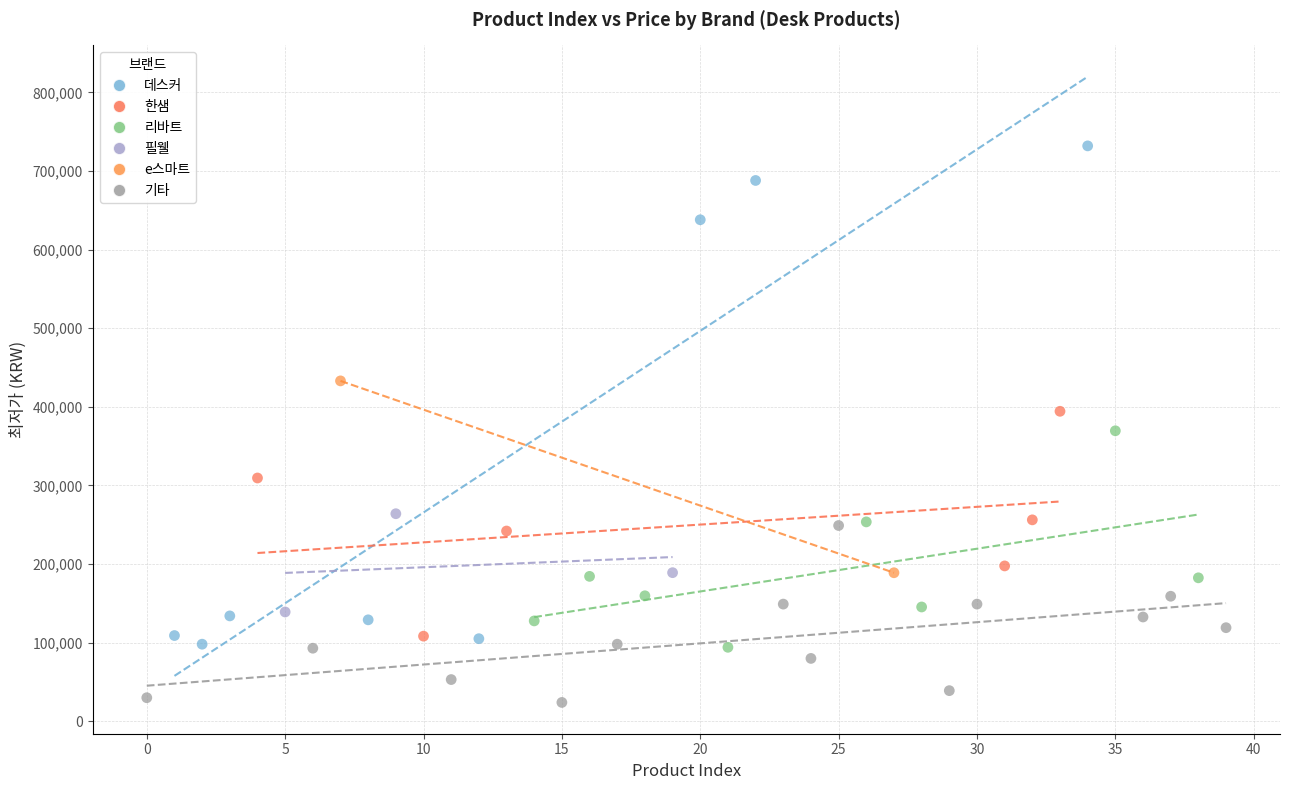

Which series has the widest spread of Y values?

데스커